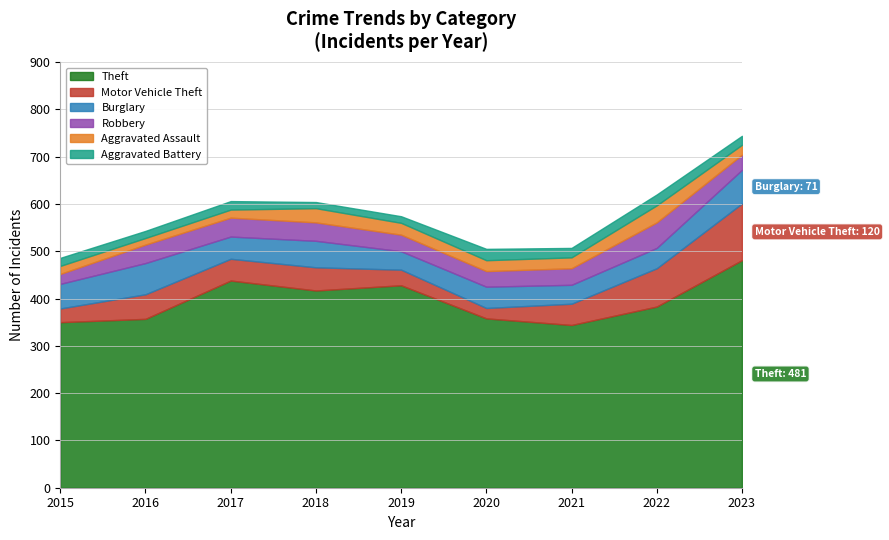

Is the value of Robbery at 2017 greater than the value of Aggravated Assault at 2022?

Yes